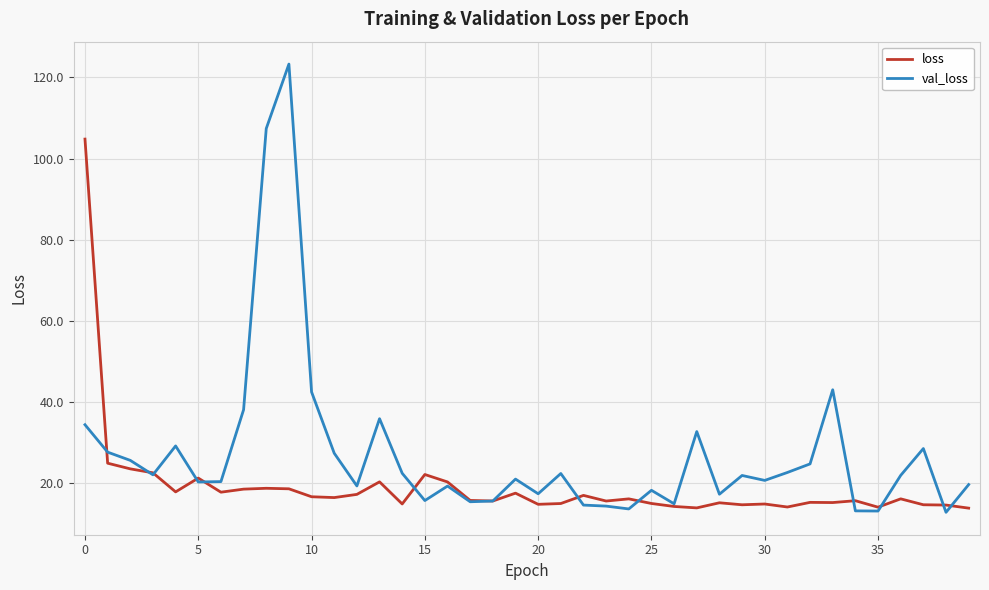

What is the difference between the maximum and minimum values in the loss series?

90.9